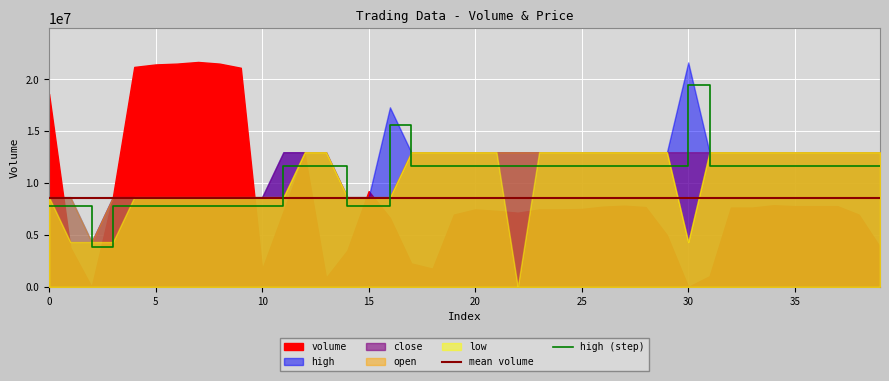

The value of high (step) at 35 is 11683832.3. True or false?

True